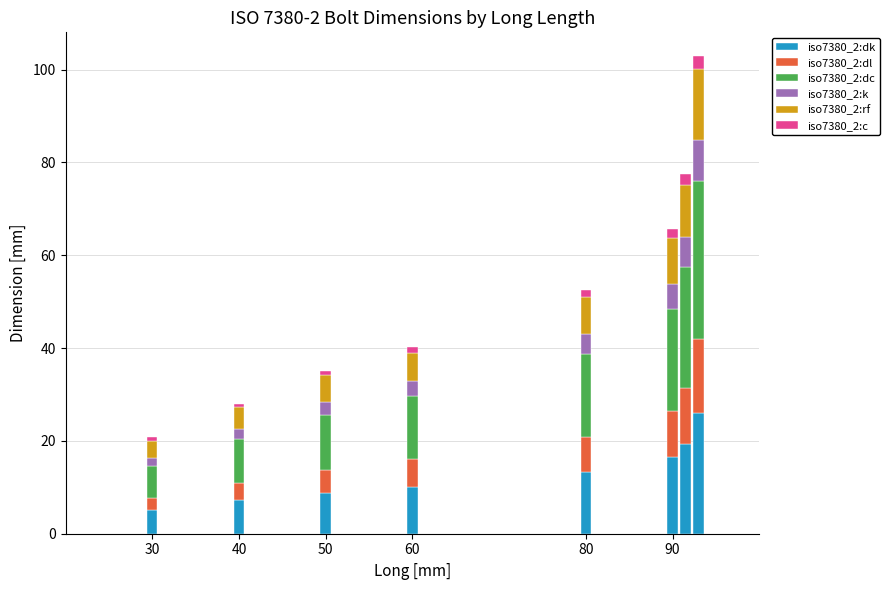

What is the difference between the second highest and second lowest values in the iso7380_2:dk series?

12.2